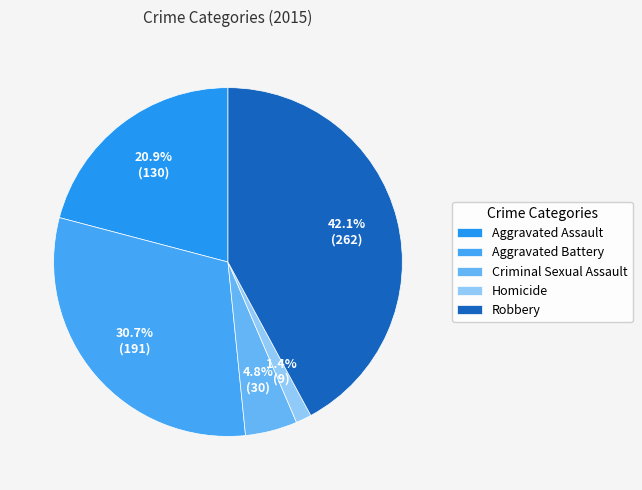

What percentage is the Aggravated Battery slice, to the nearest percent?

31%